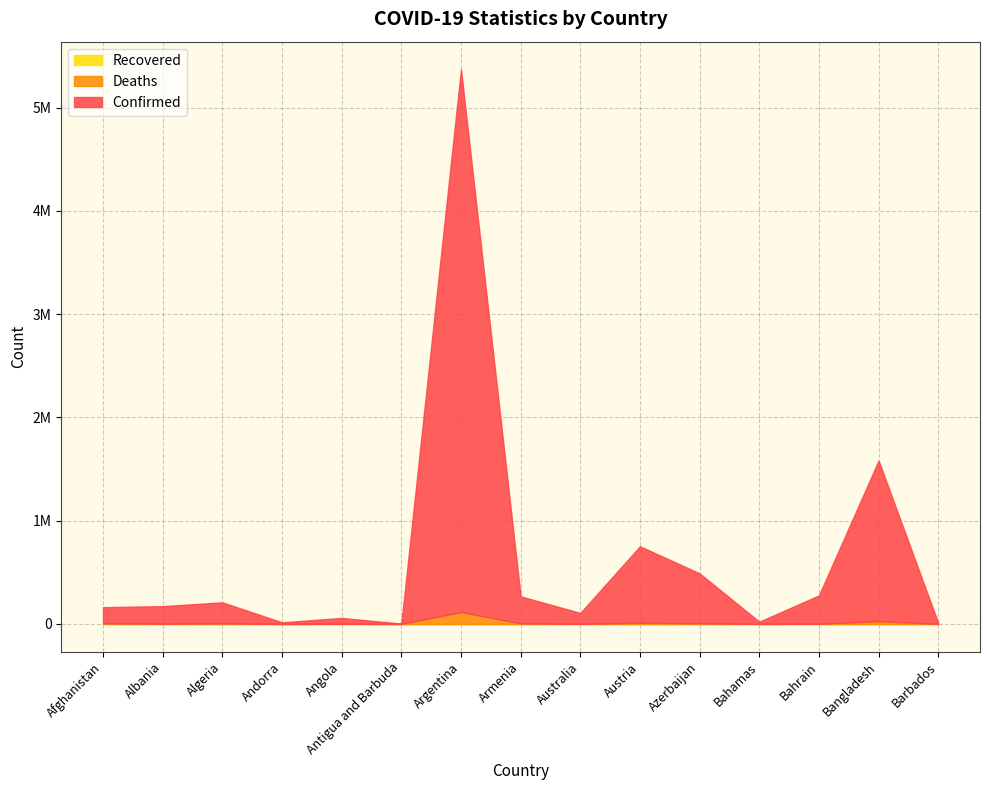

Where does the Deaths series first go above 2685?

Afghanistan